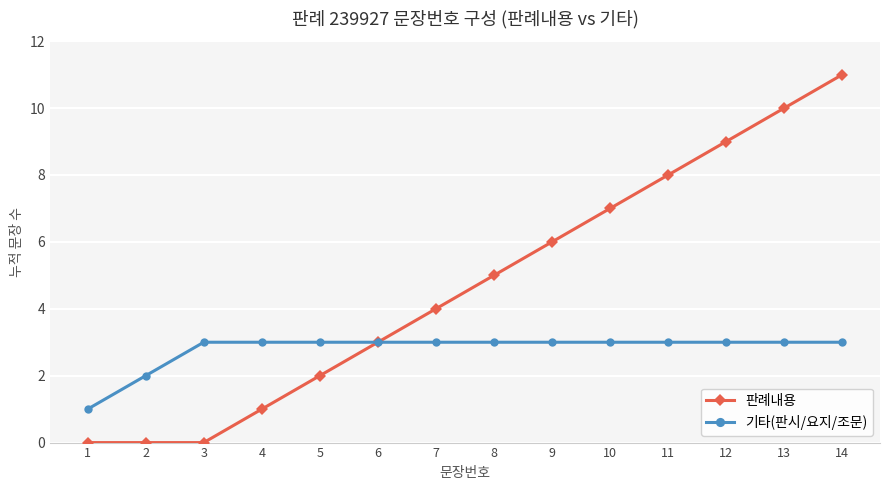

How many lines are shown in the chart?

2